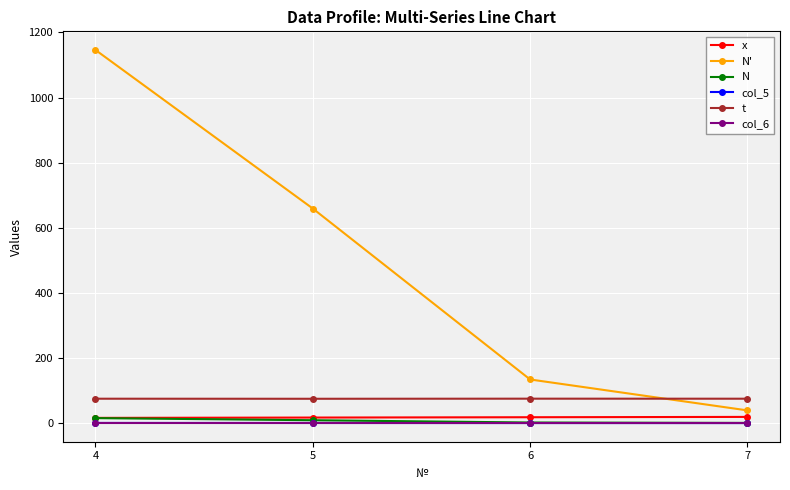

What is the sum of the col_5 values at 5 and 4?

0.8